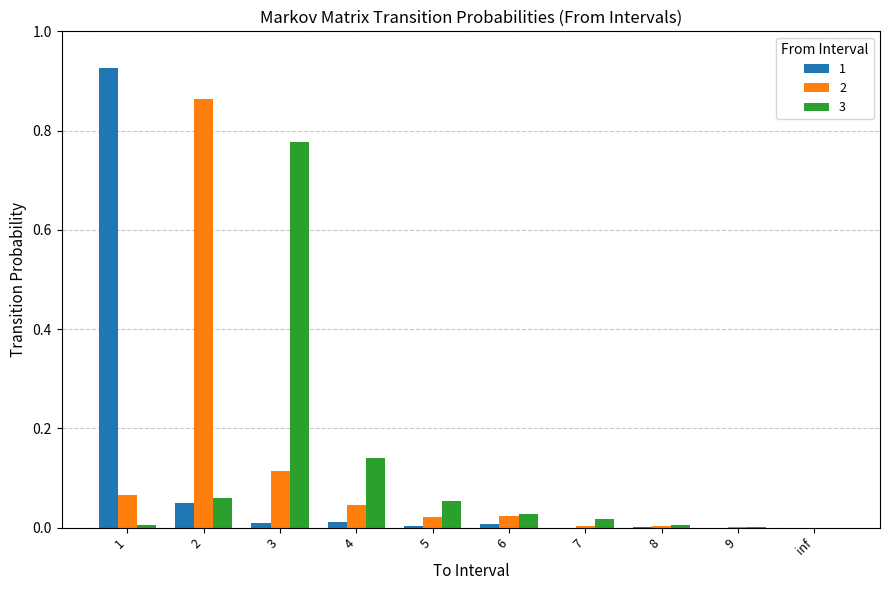

True or false: 2 has a value of 0.0 at 6.

True